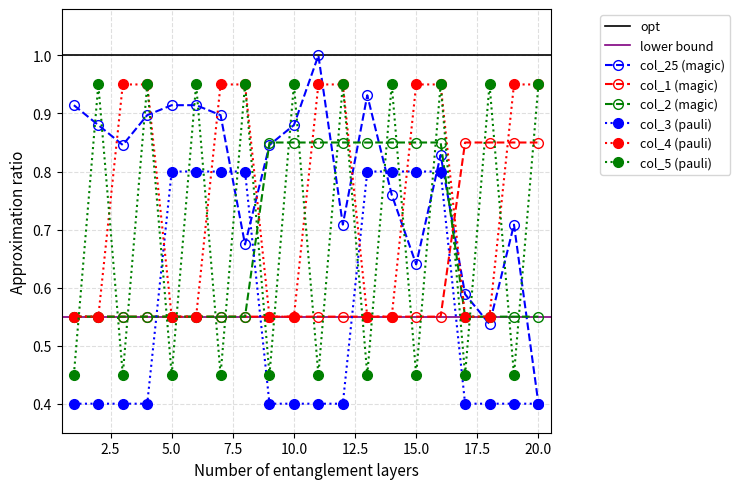

Which series has the largest range (max minus min)?

col_25